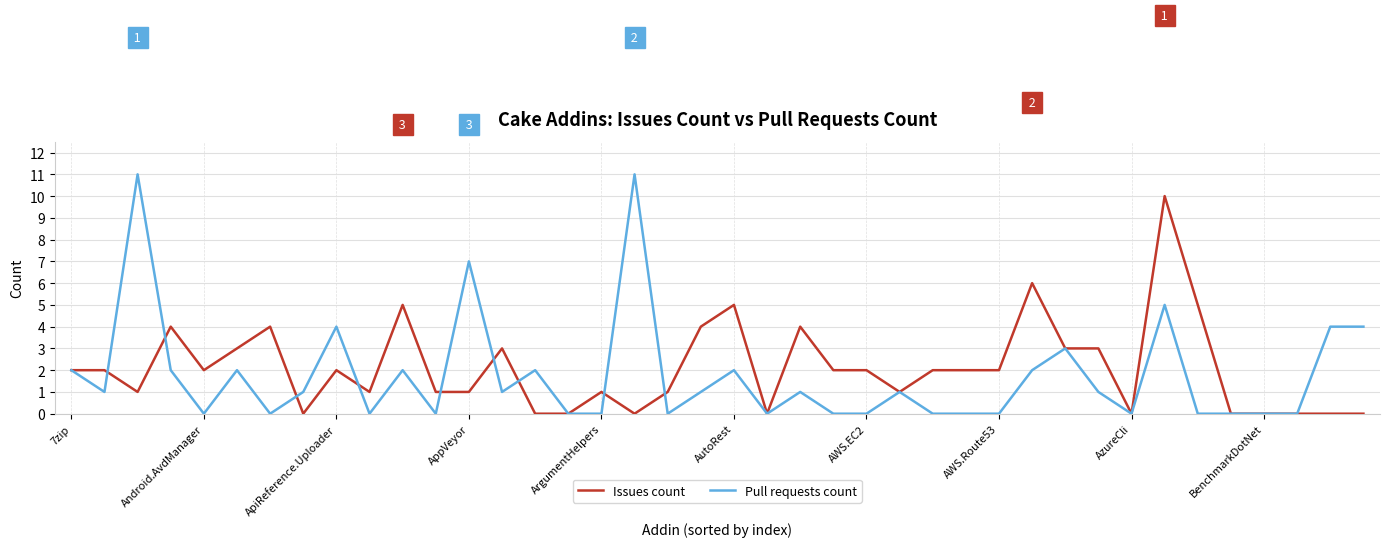

True or false: Pull requests count and Issues count cross at least once.

True